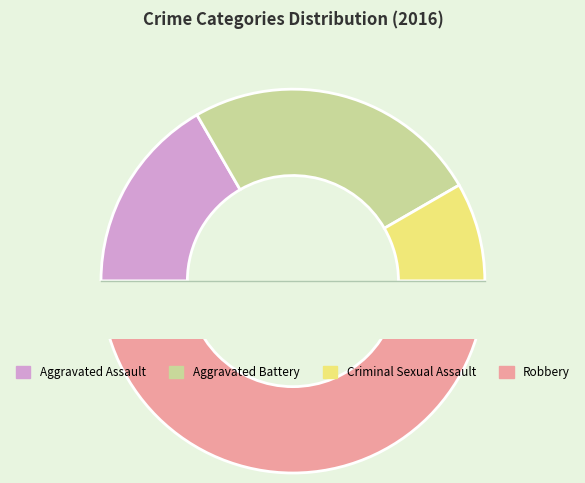

Combined, do Aggravated Battery and Criminal Sexual Assault account for over 50%?

No